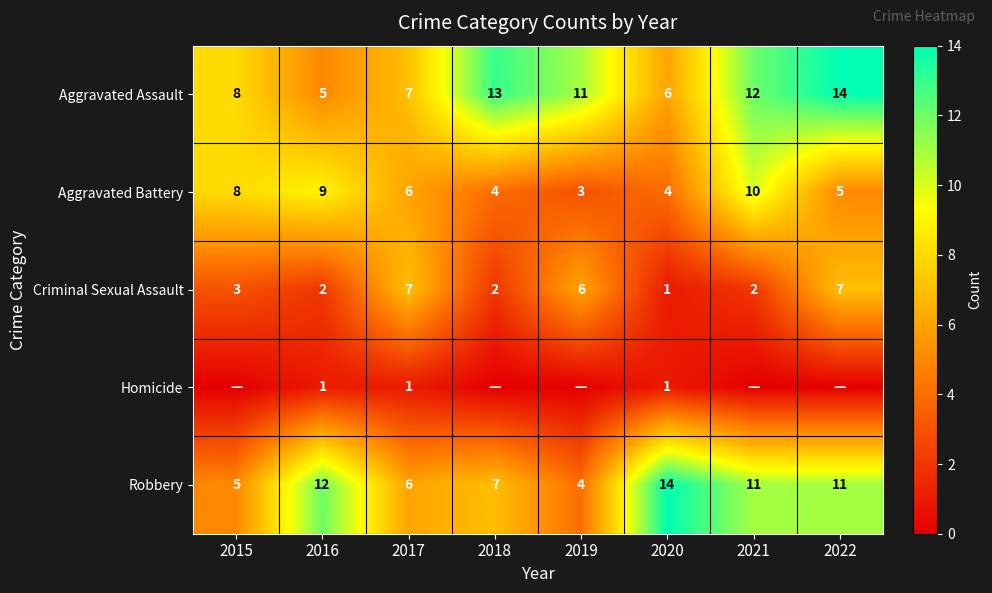

What is the difference between the maximum and minimum values in the Aggravated Assault series?

9